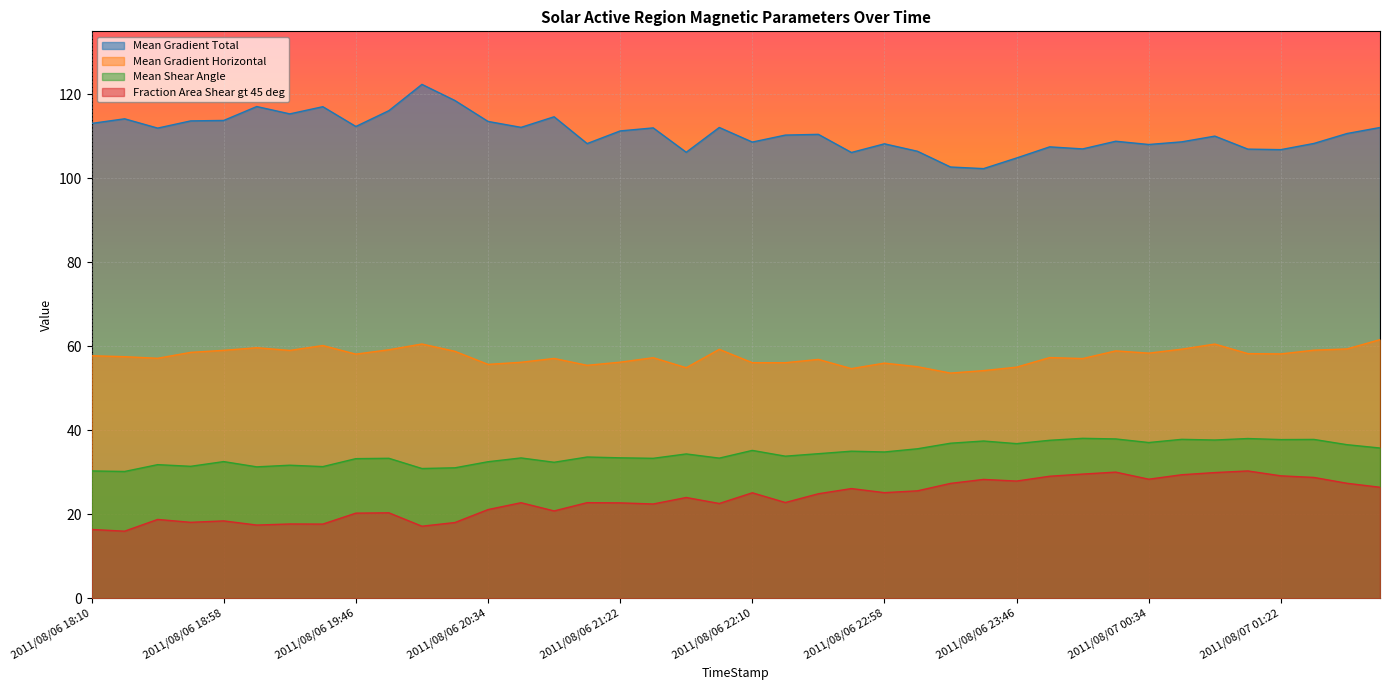

What is the spread (max minus min) of values at 2011/08/06 19:46?

92.1